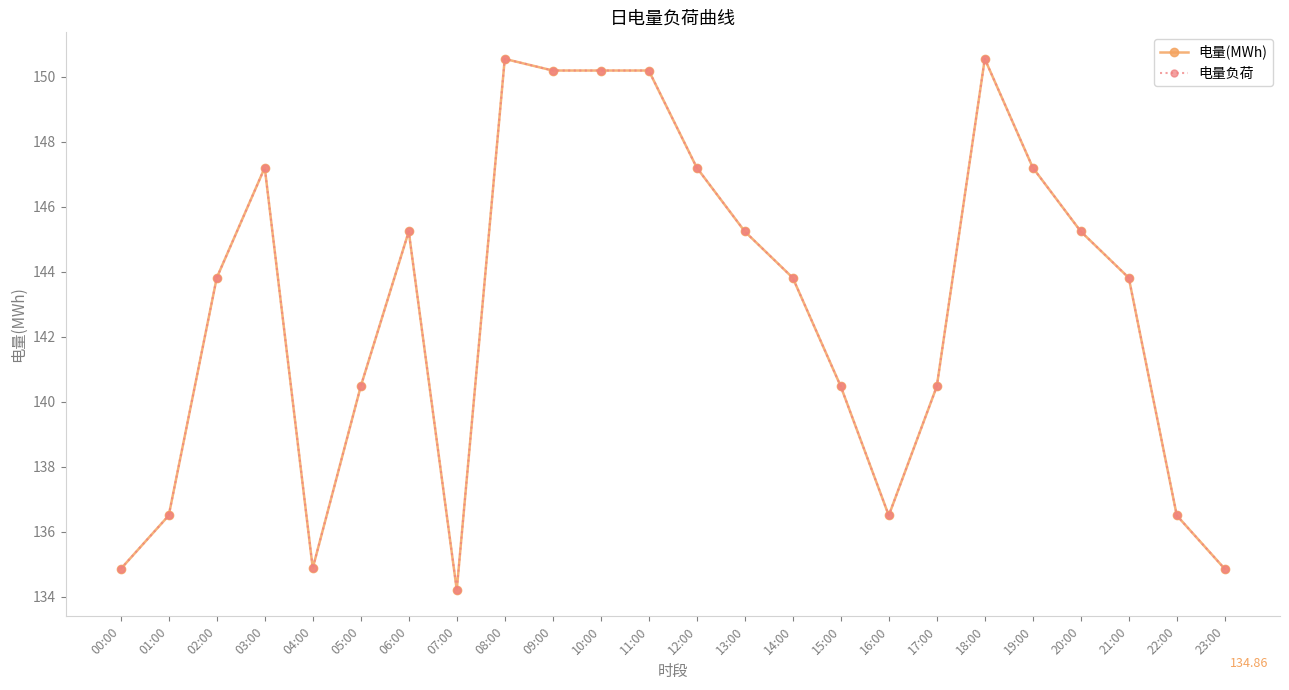

Which series has the largest total across all categories?

电量(MWh)